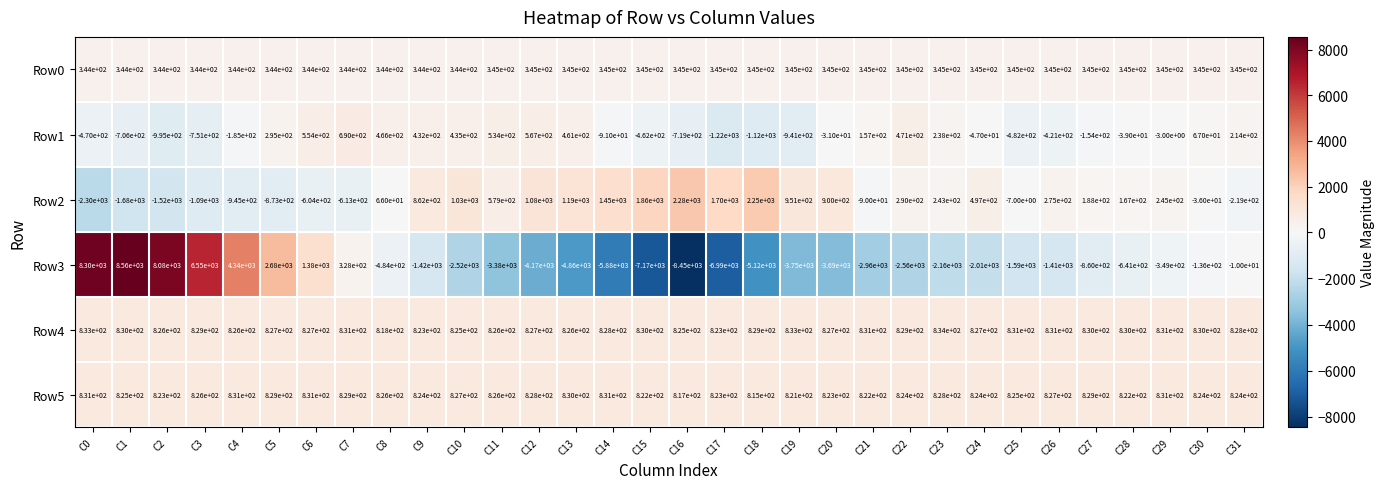

How many data points does each series have?

32